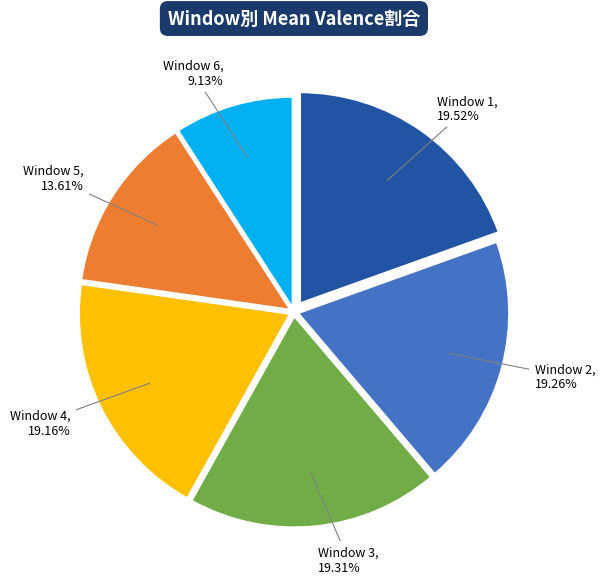

How many slices are in this pie chart?

6